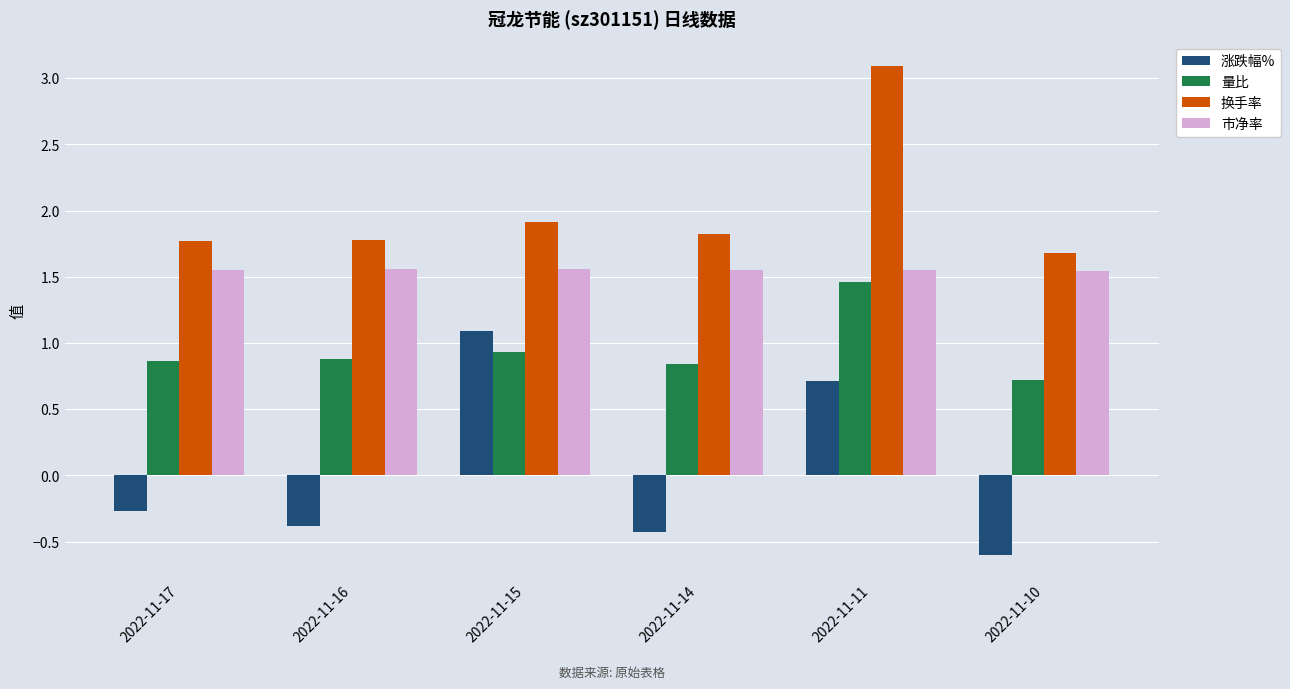

Is the value of 量比 at 2022-11-15 greater than the value of 涨跌幅% at 2022-11-14?

Yes